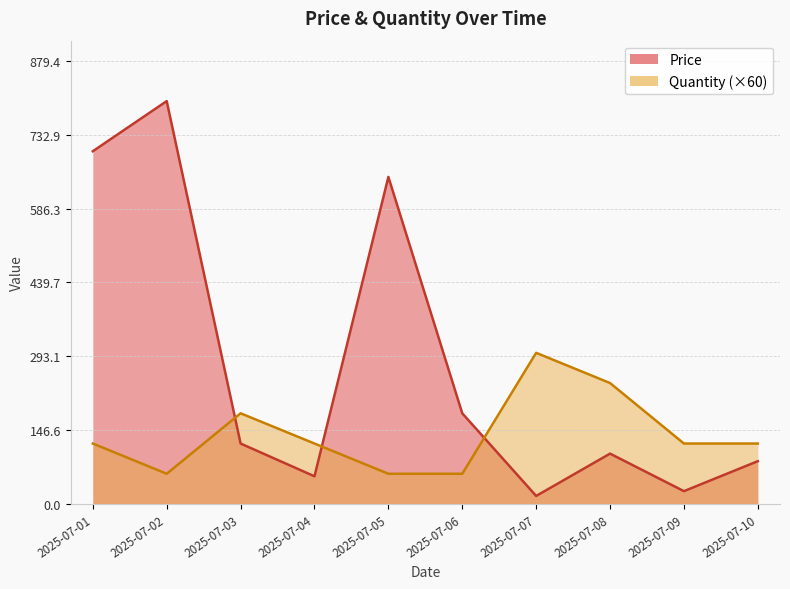

What are all the series names shown in the legend?

Price, Quantity